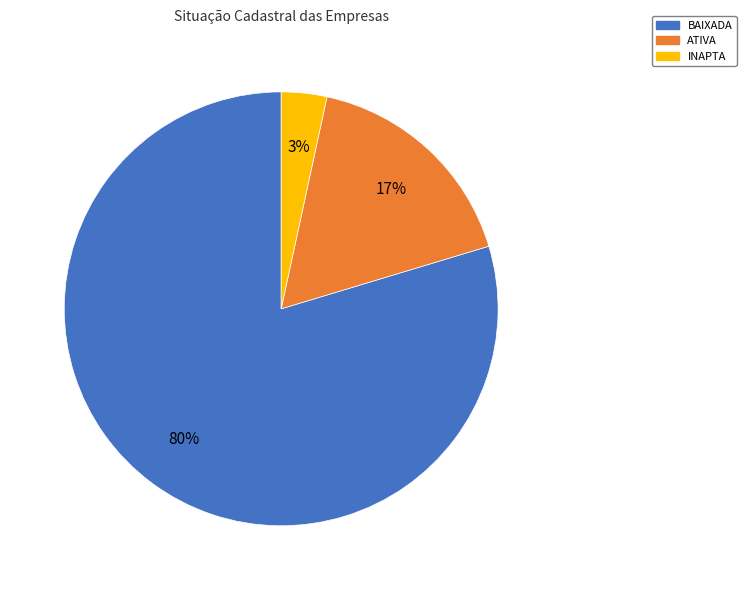

Does INAPTA represent more than half of the total?

No